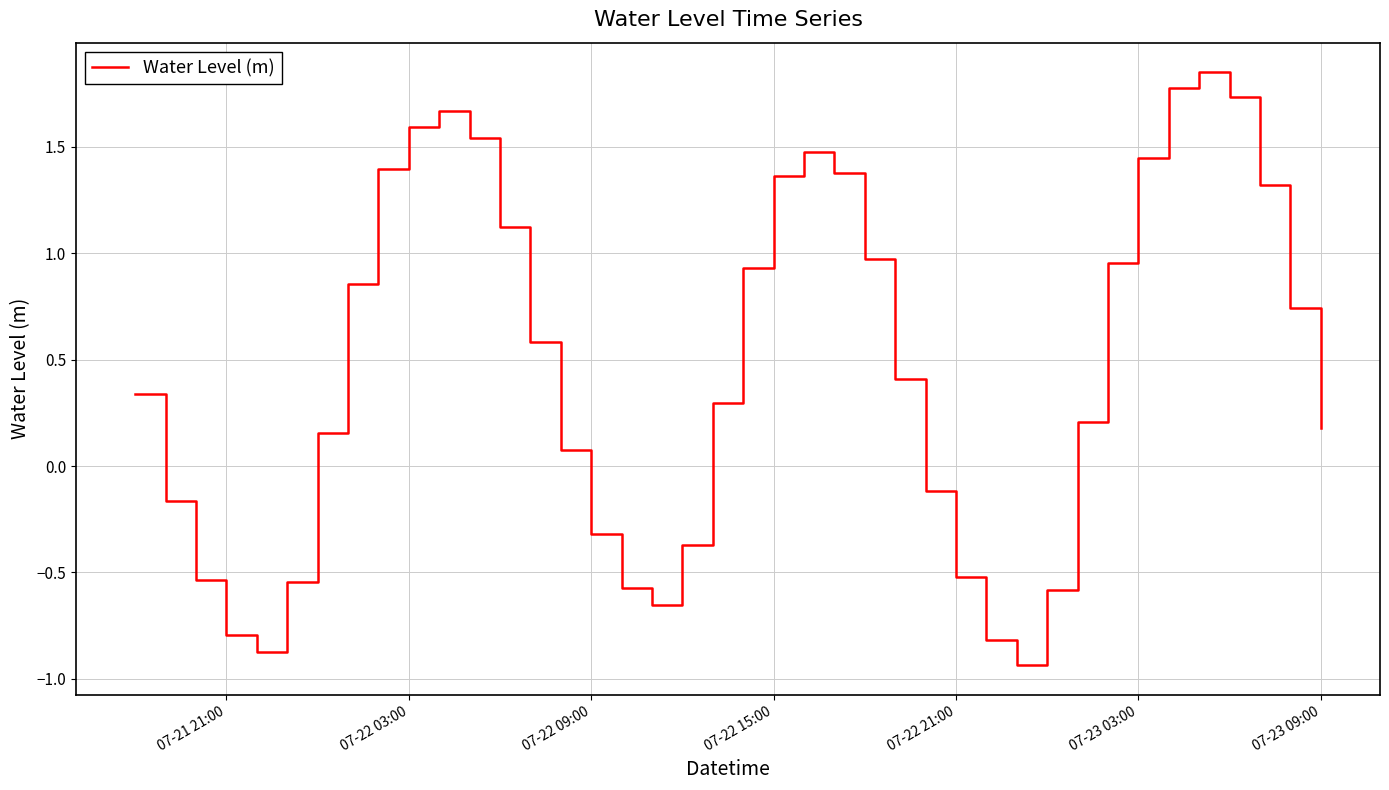

What is the sum of all values?

18.6